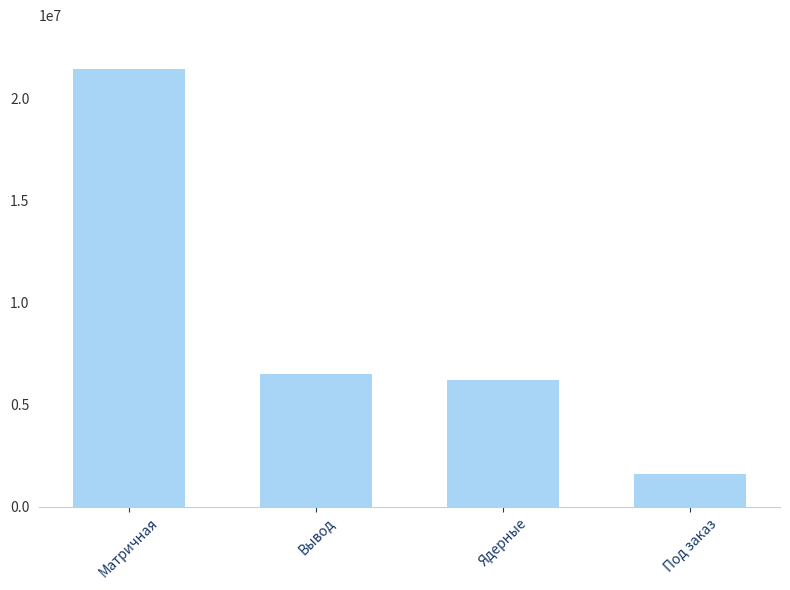

Which label corresponds to the largest value in the chart?

Матричная